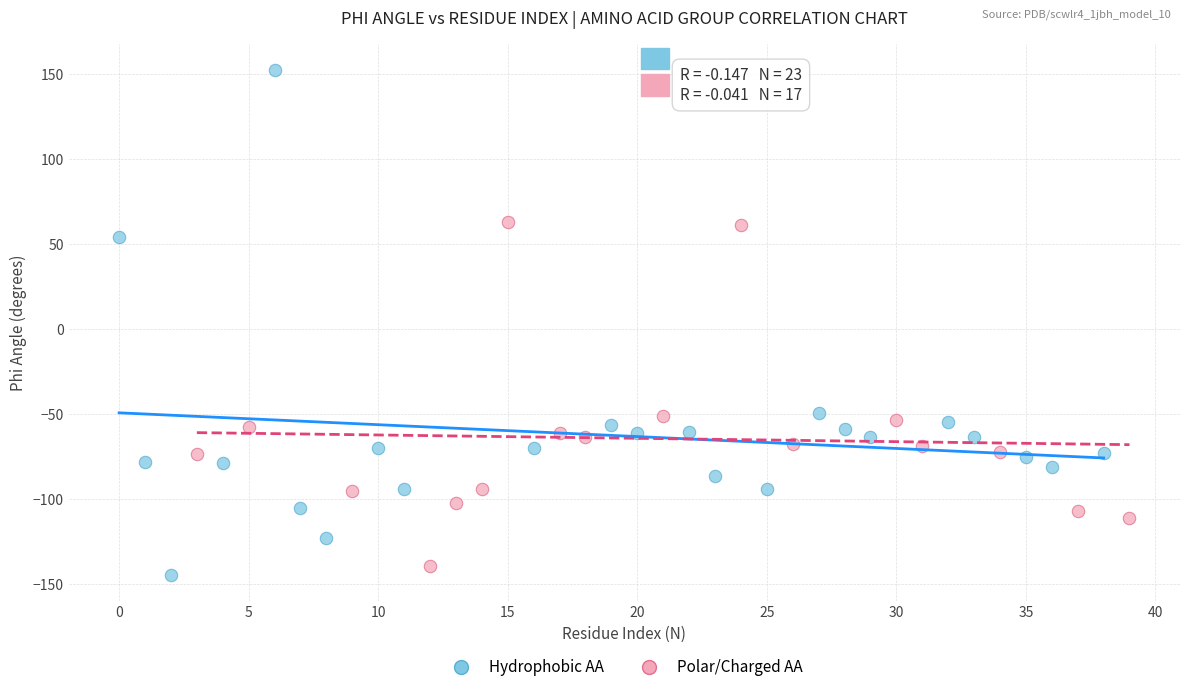

Which series has the widest spread of Y values?

Hydrophobic AA